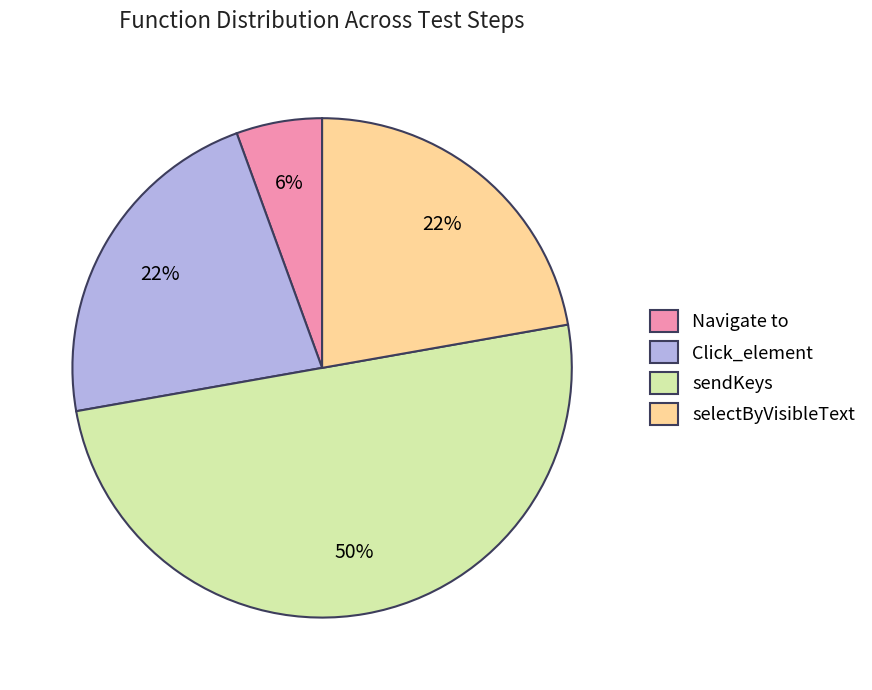

Between Click_element and Navigate to, which is larger?

Click_element